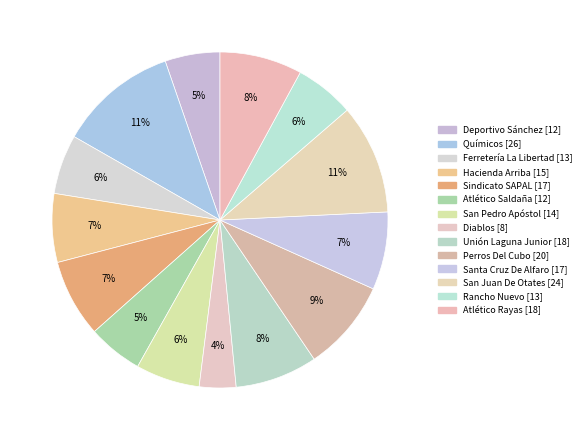

How many segments does this pie chart have?

14